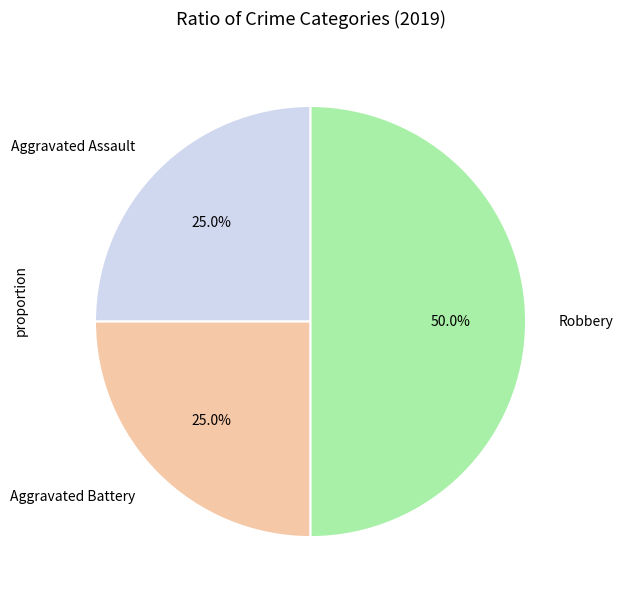

Is it true that Aggravated Assault is 13% of the pie?

False